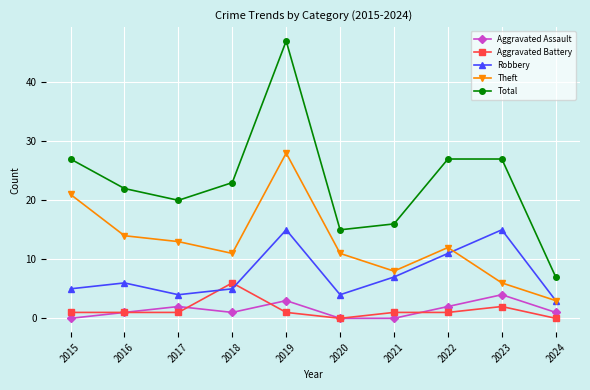

What is the difference between the second highest and second lowest values in the Aggravated Battery series?

2